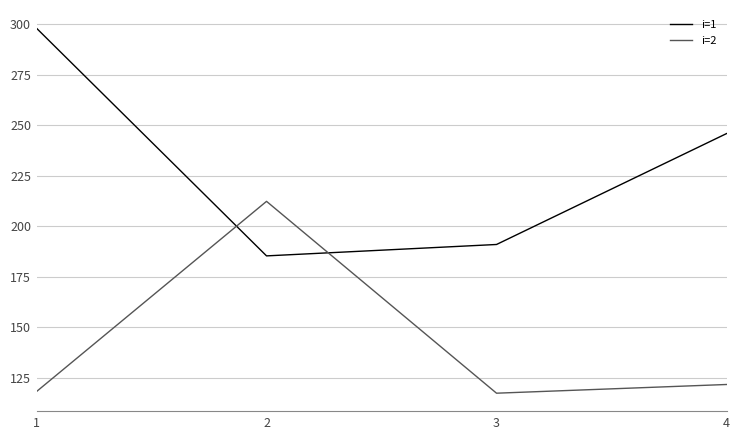

What is the spread (max minus min) of values at 1?

179.9